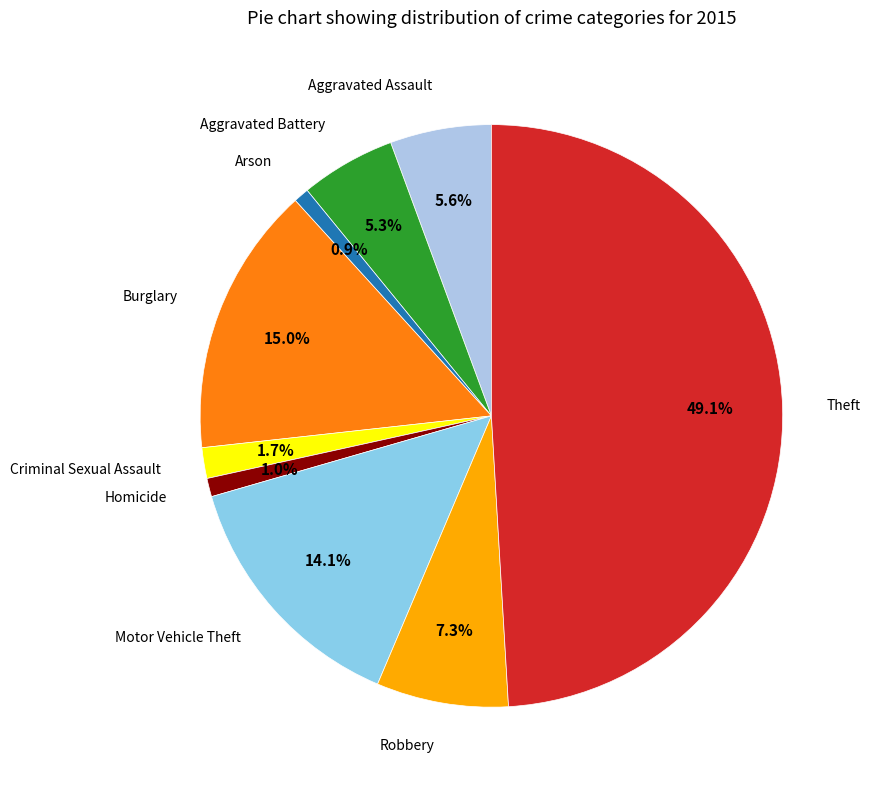

How many slices are in this pie chart?

9